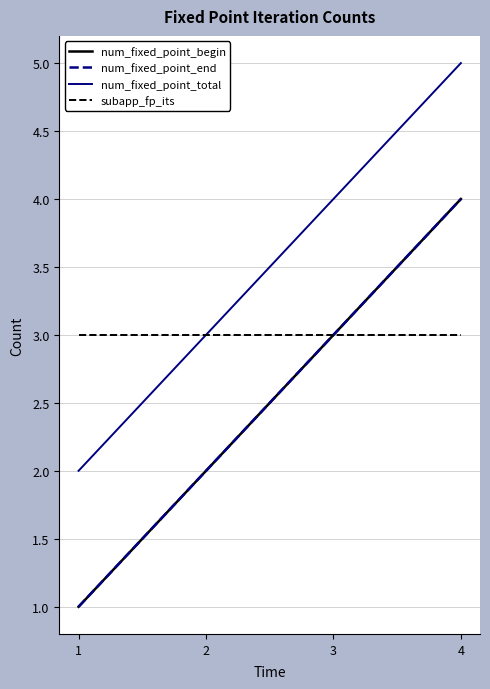

Is this an area chart (filled region under the line)?

No